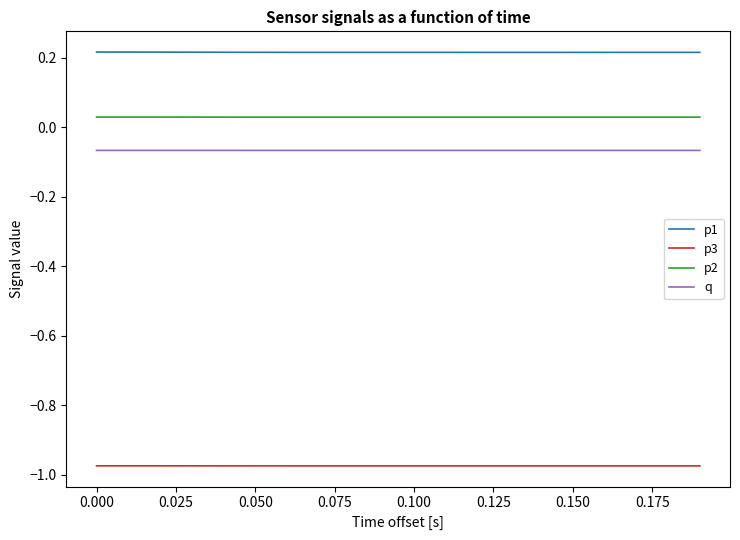

How many series are shown in this chart?

4